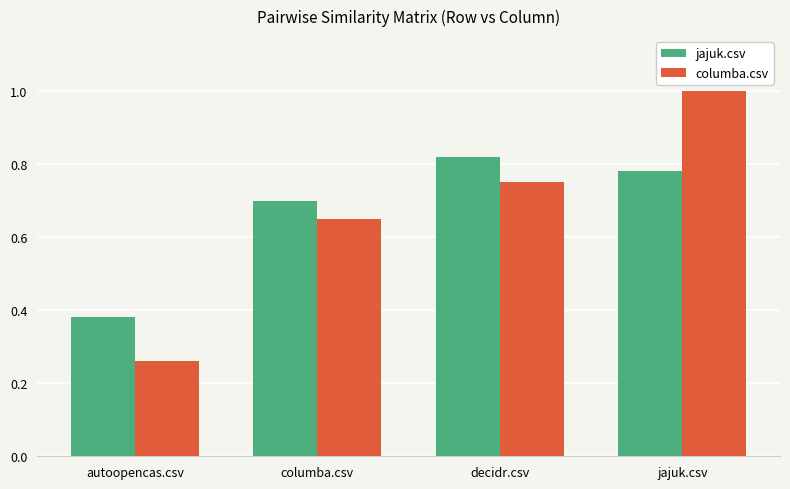

What is the label of the 4th bar from the left?

jajuk.csv